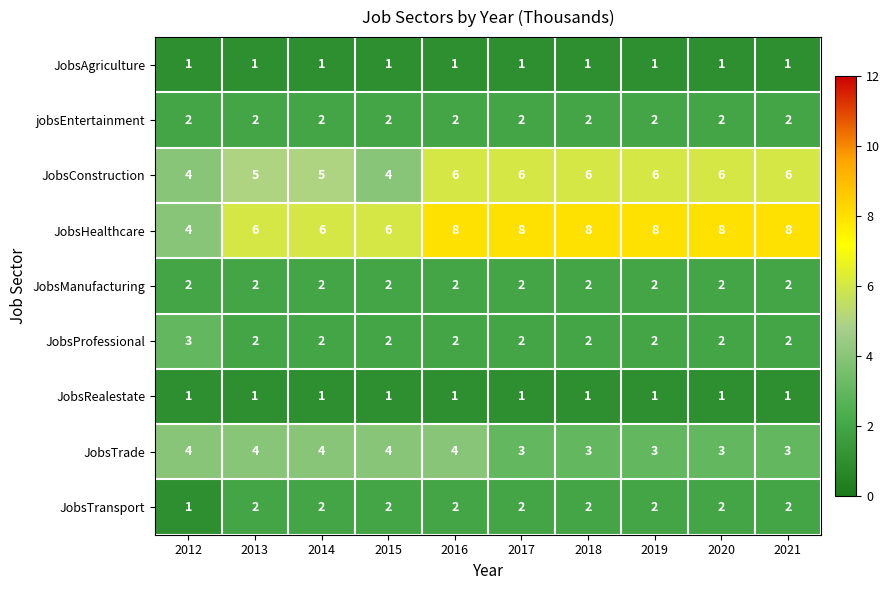

At which label does JobsHealthcare reach its minimum?

2012